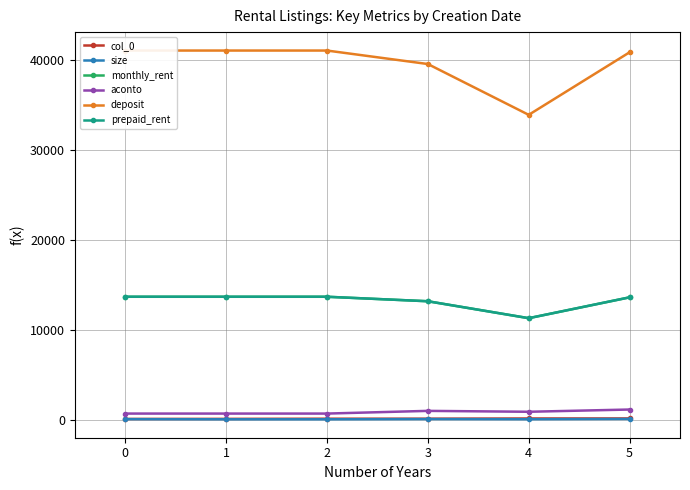

What is the maximum value shown in the chart?

41100